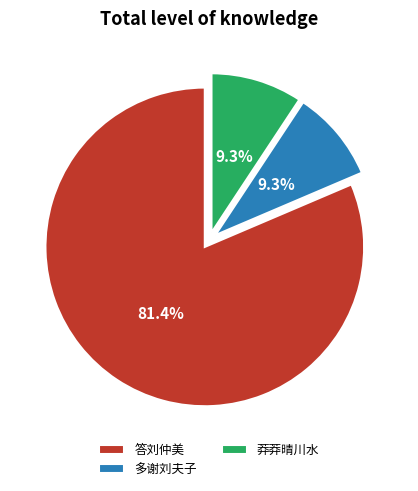

To the nearest percent, what is the average slice percentage?

33%